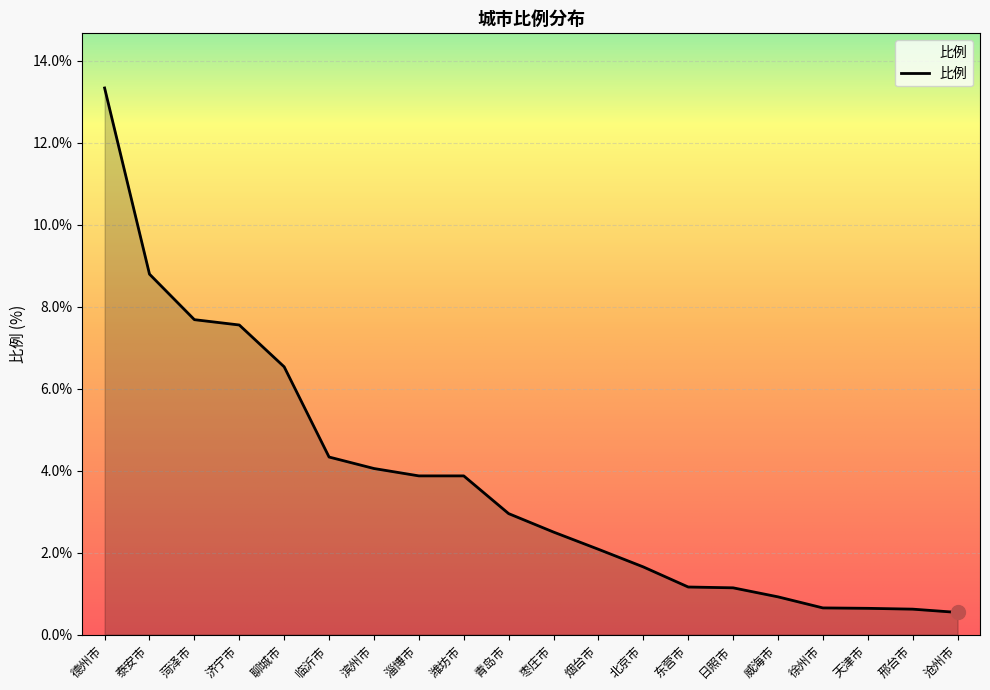

The chart shows a value of 7.7 at 菏泽市. True or false?

True